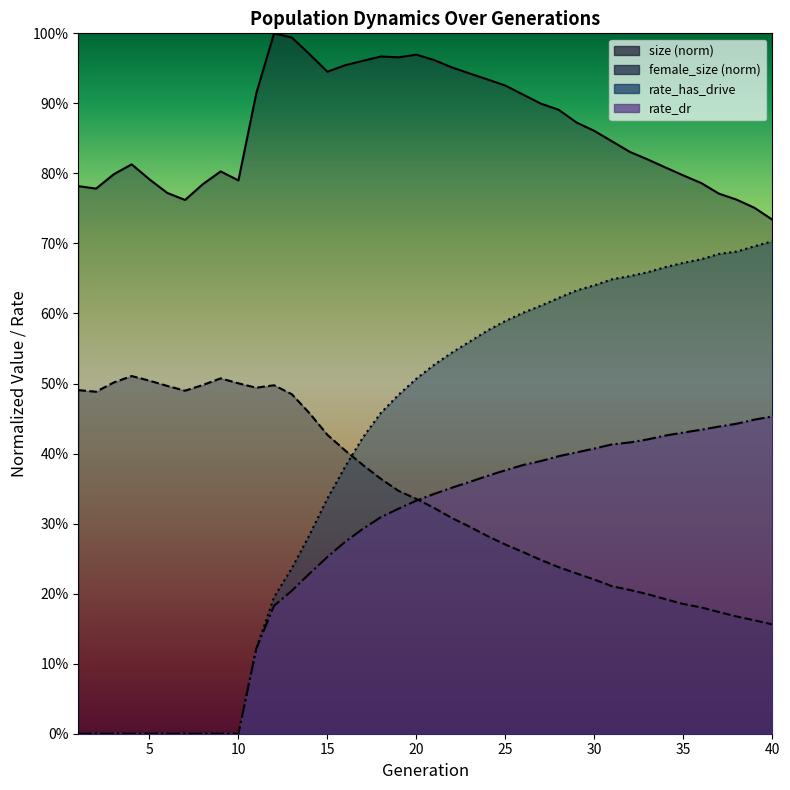

The rate_has_drive series shows 0.5 at 19. True or false?

True